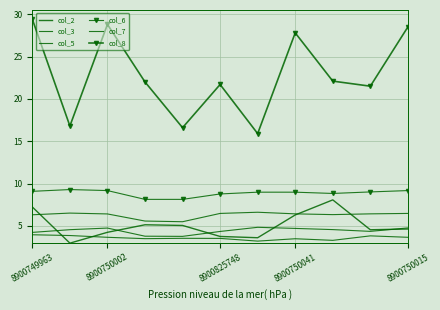

What is the value of the col_6 point at the 11th from the left?

9.2